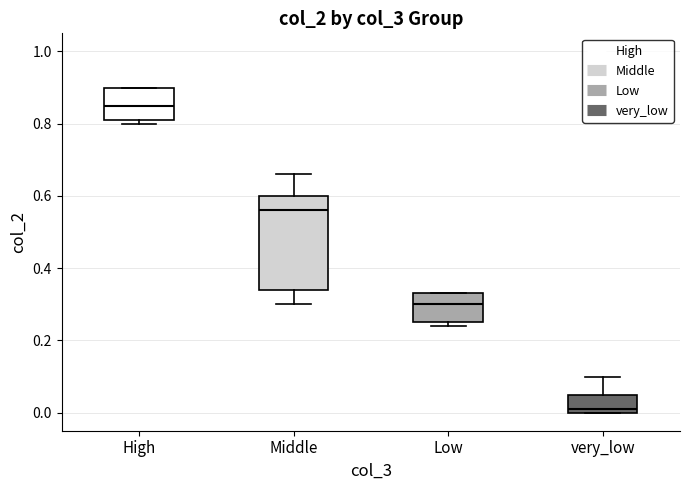

Where does the median line of the box for High sit on the y-axis? The values are not printed on the chart, so give them approximately, as read against the axis.

0.86